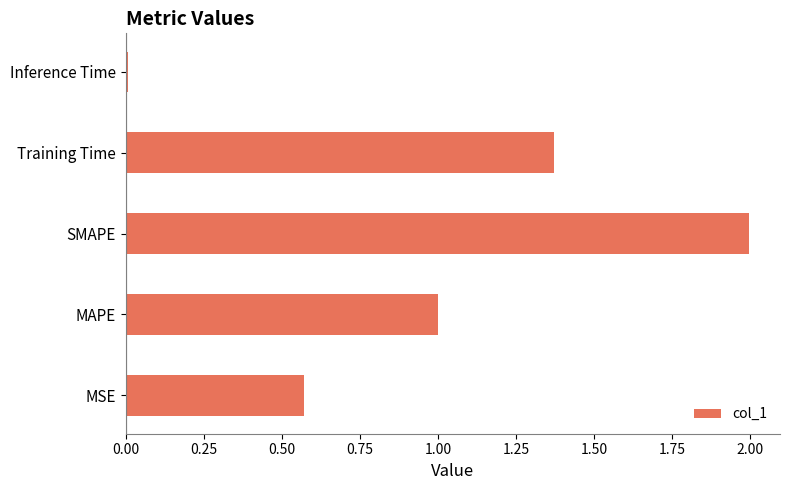

What is the difference between the values at Training Time and MAPE?

0.4